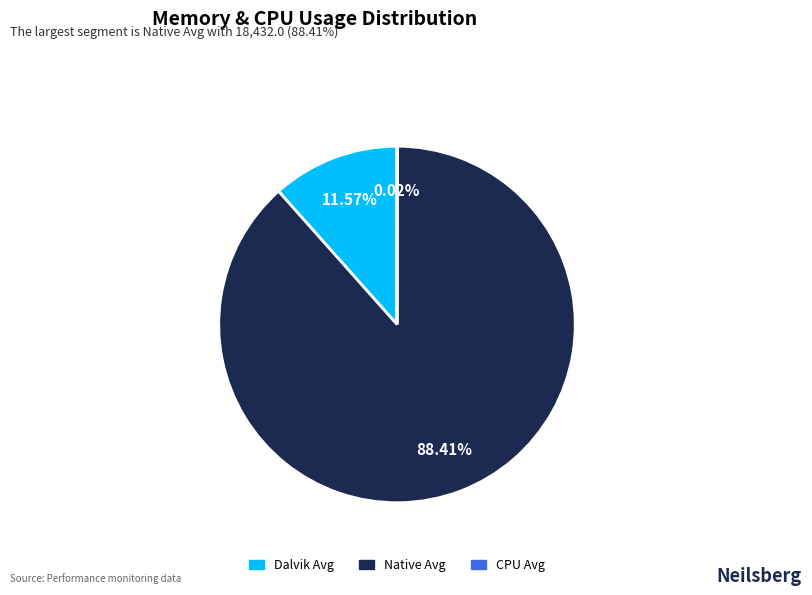

Which category has the biggest portion of the pie?

Native Avg